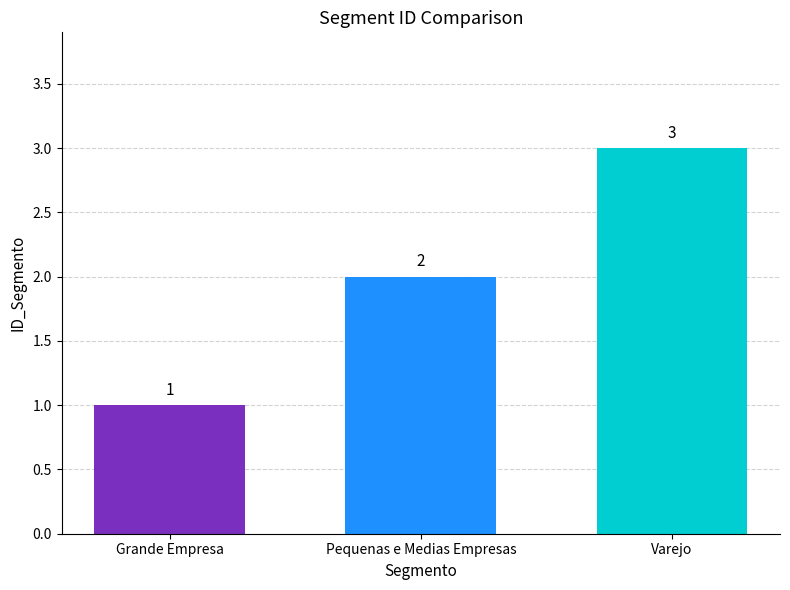

What is the minimum value shown in the chart?

1